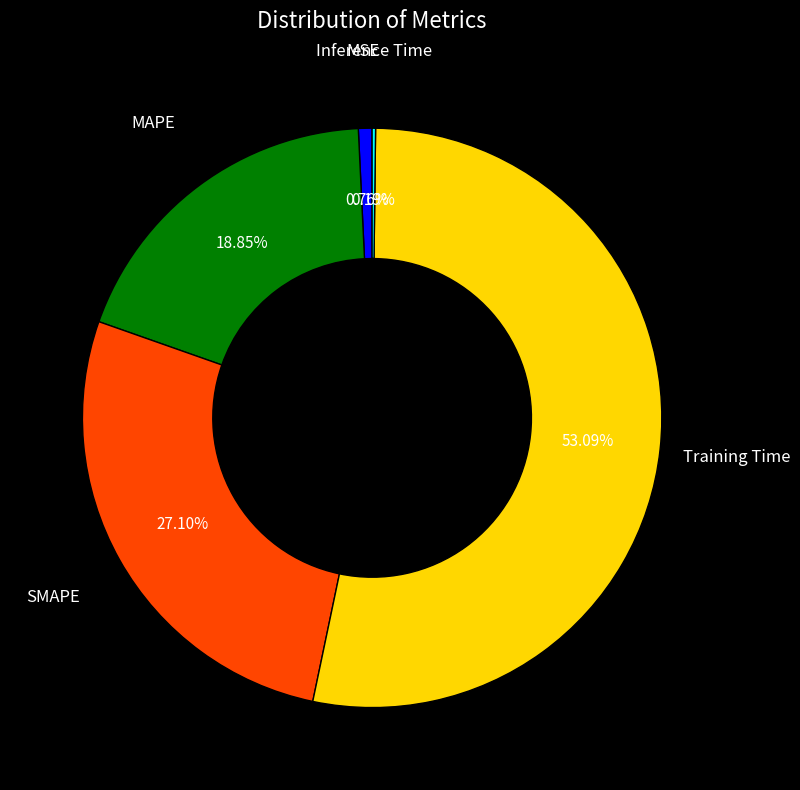

Does any single category account for the majority?

Yes